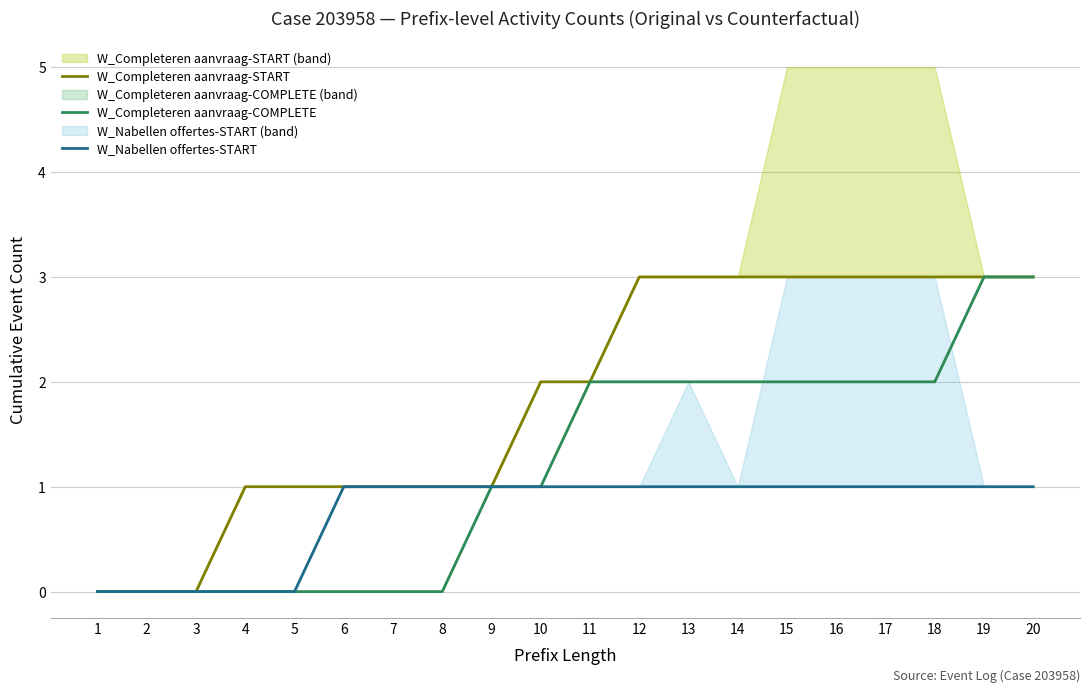

Which has a higher value, 12 or 11?

12